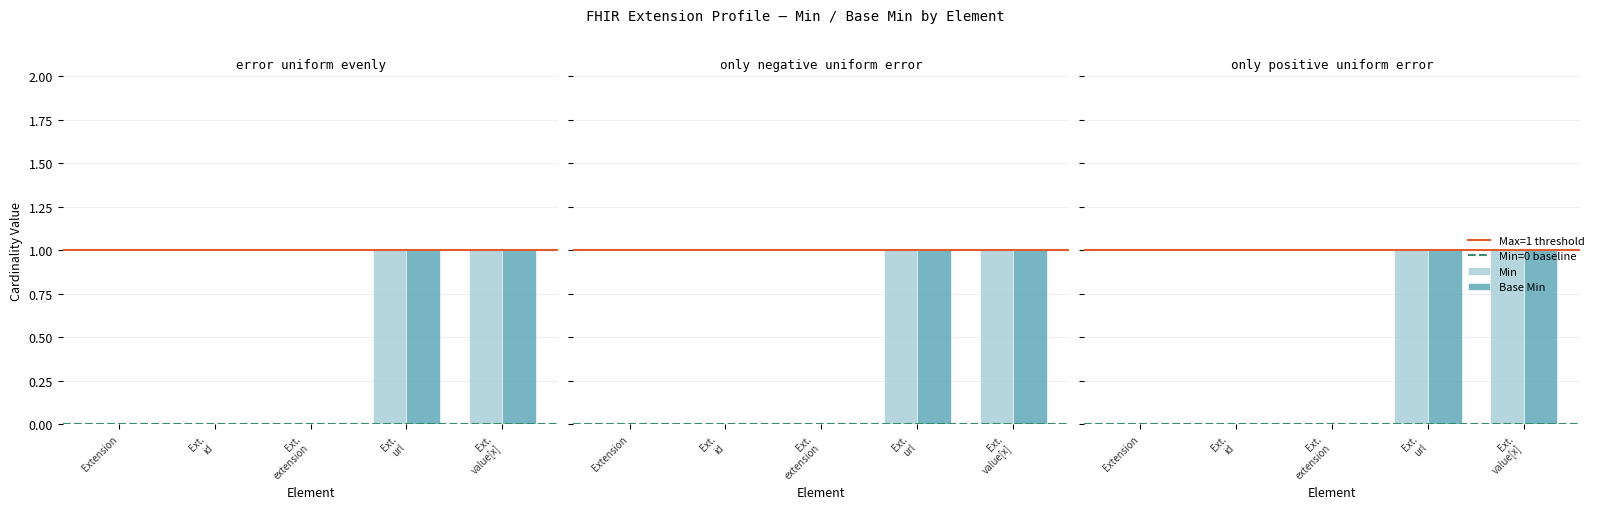

At which category is the sum across all series the highest?

Ext. url